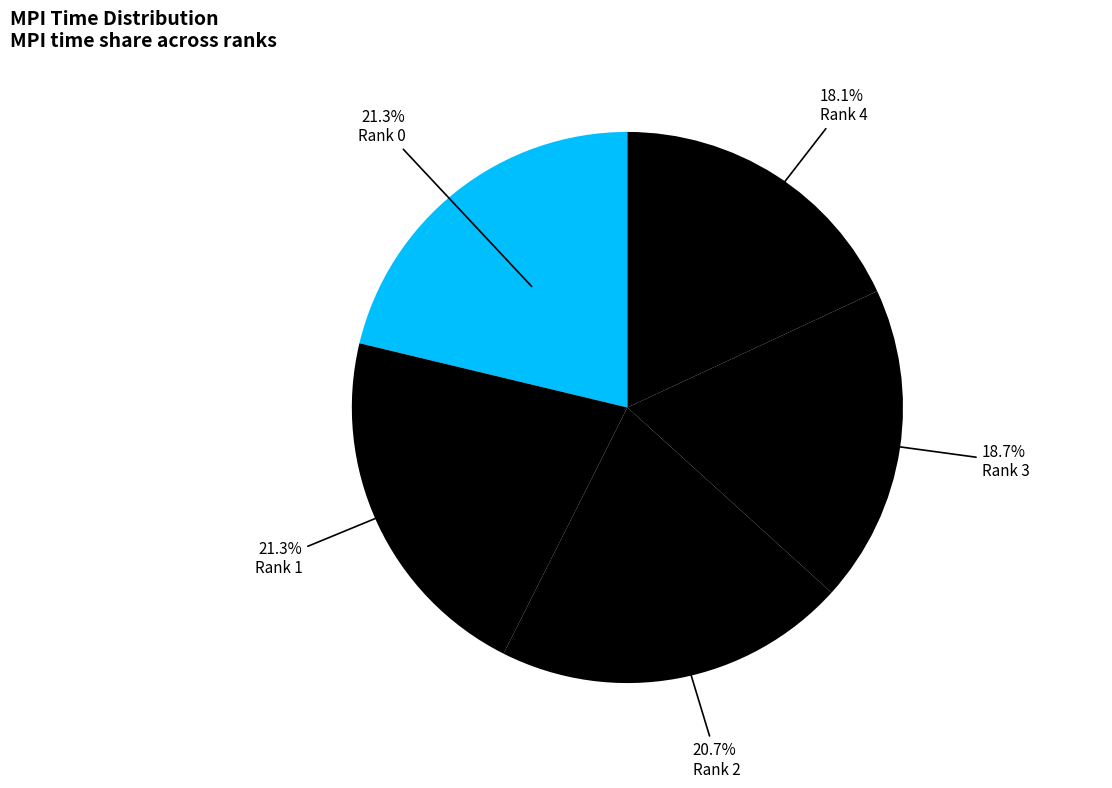

Which slice is the smallest?

Rank 4